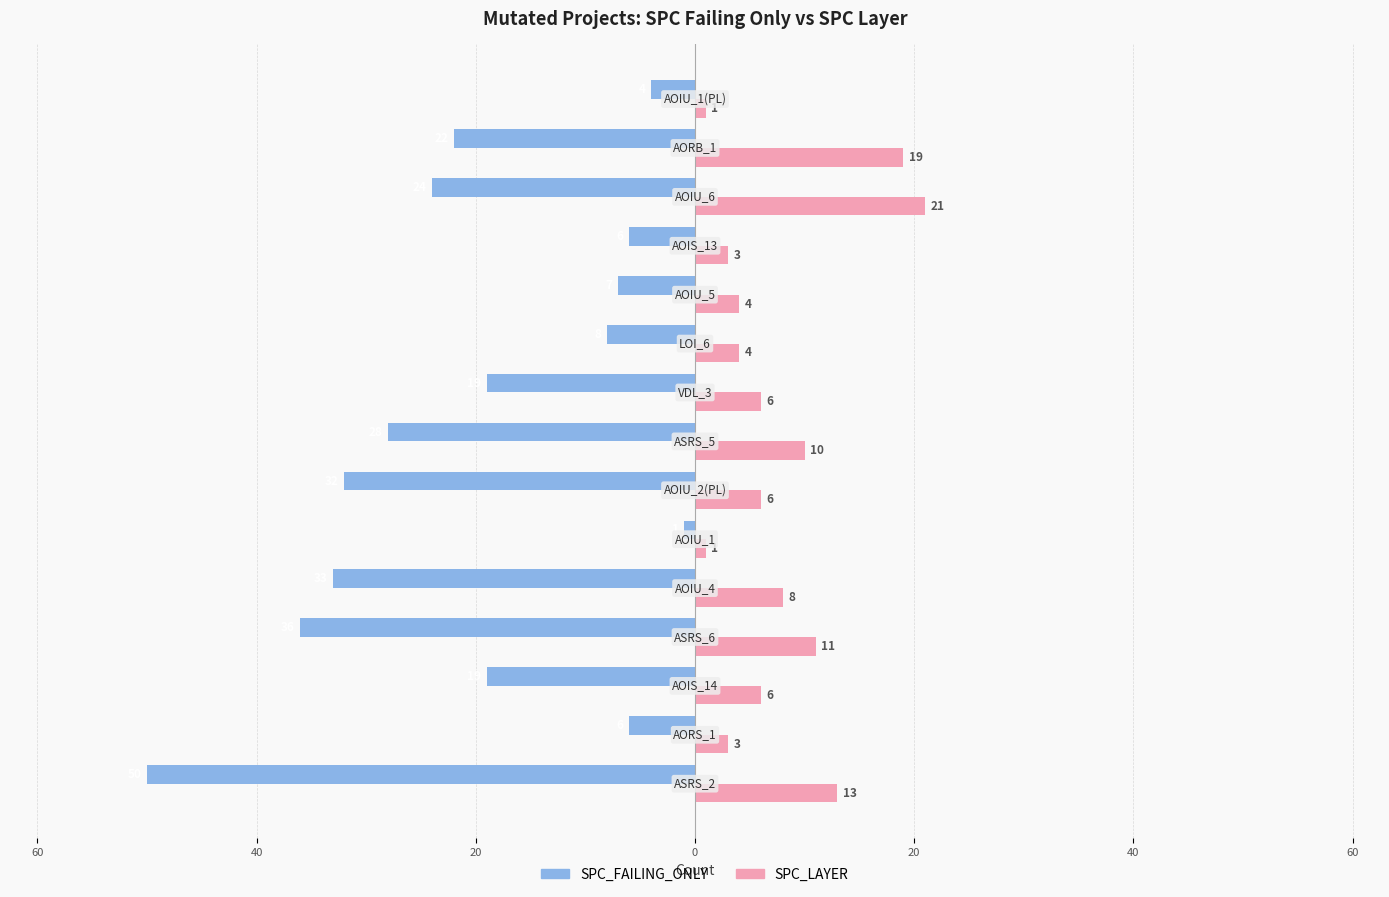

What are all the series names shown in the legend?

SPC_FAILING_ONLY, SPC_LAYER